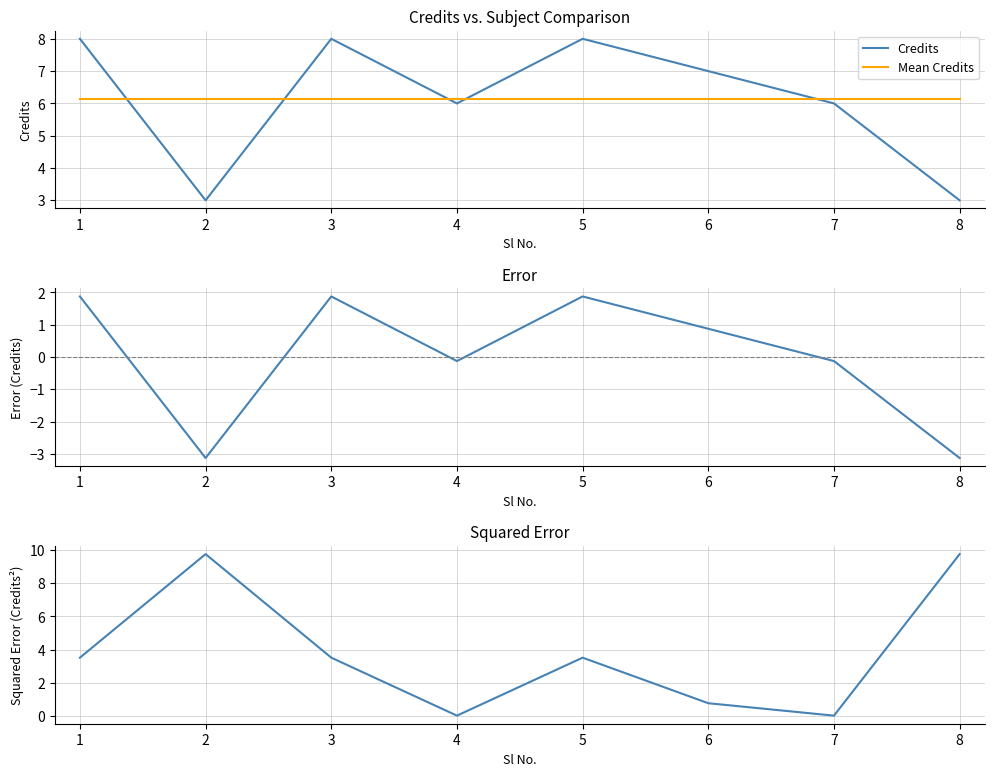

How many categories are shown in the chart?

8